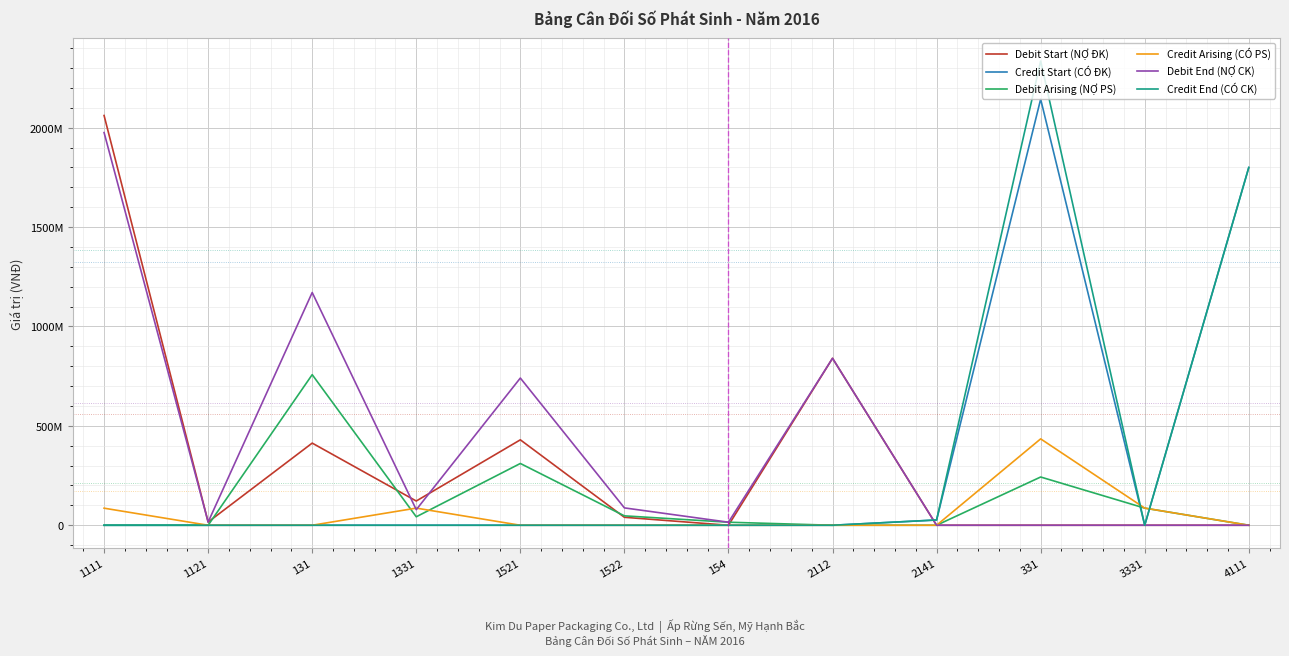

What are all the series names shown in the legend?

Debit Start (NỢ ĐK), Credit Start (CÓ ĐK), Debit Arising (NỢ PS), Credit Arising (CÓ PS), Debit End (NỢ CK), Credit End (CÓ CK)